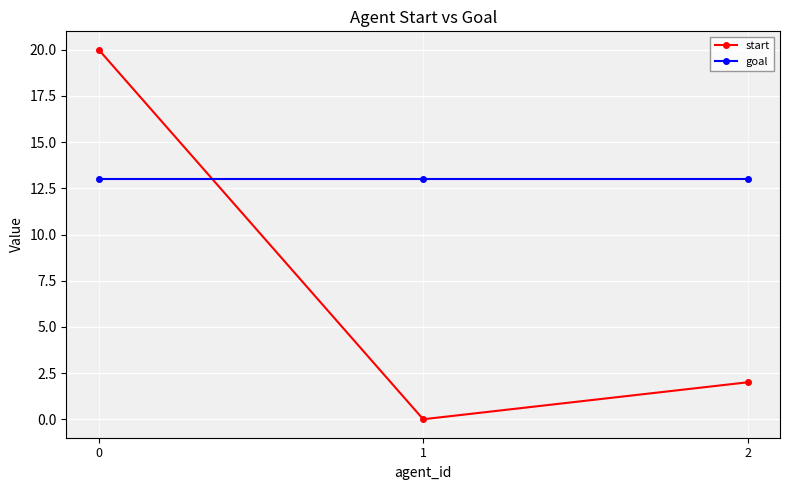

The value of goal at 2 is 13. True or false?

True